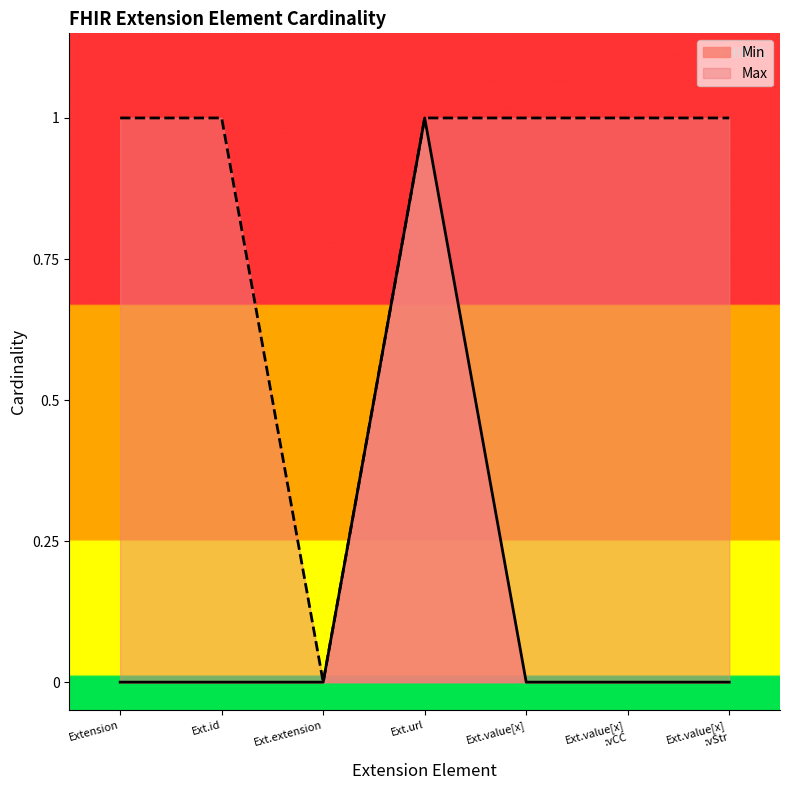

What is the value of the Max point at the 5th from the left?

1